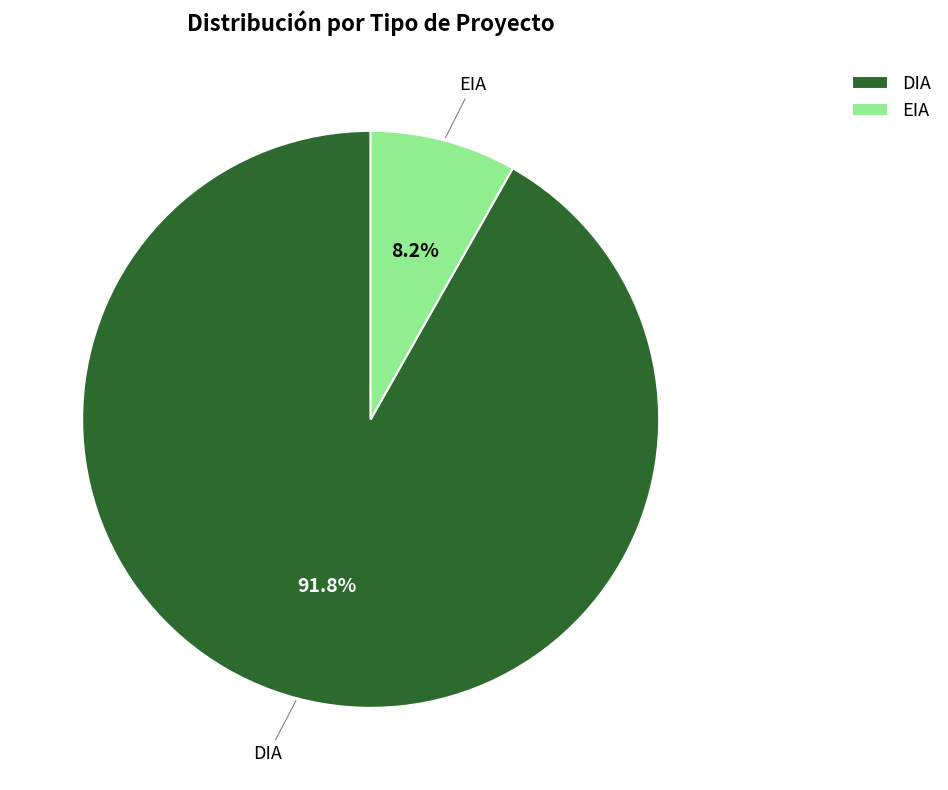

Which slice is the largest?

DIA